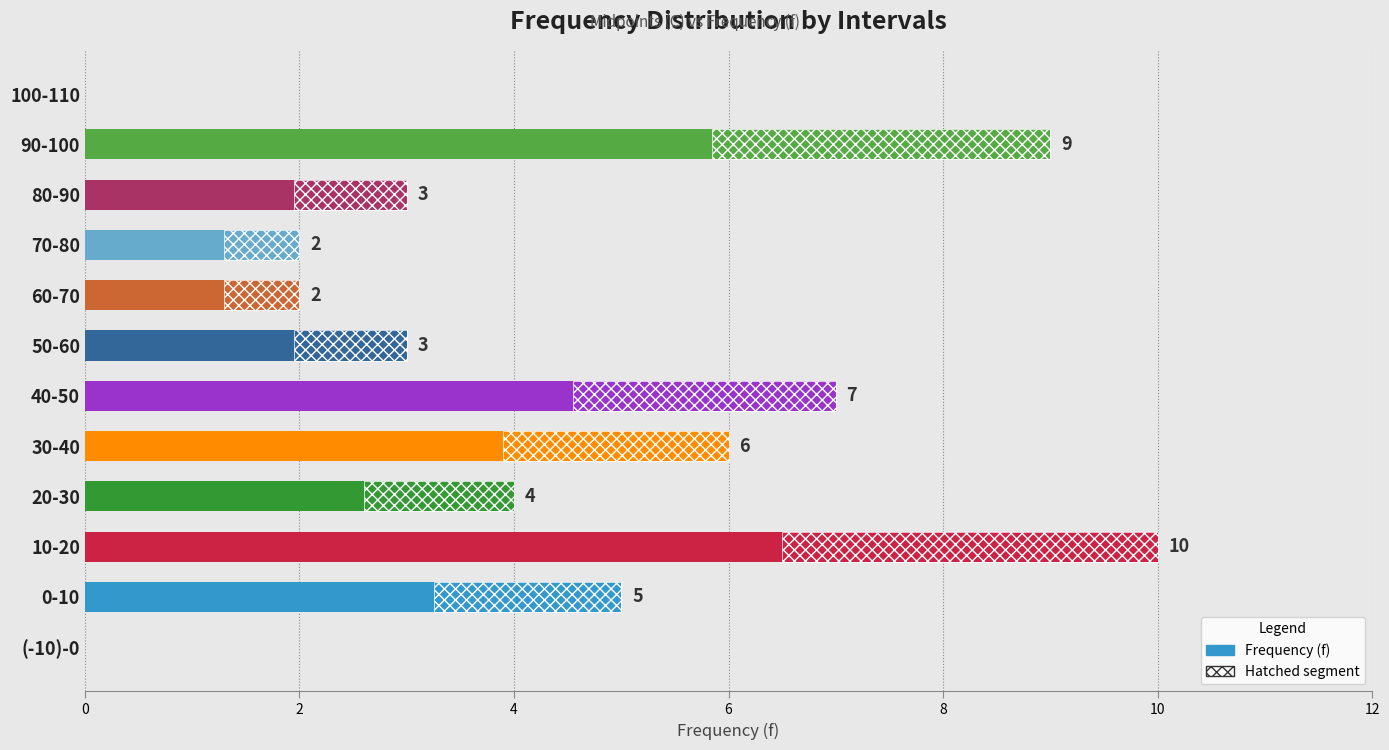

Is it true that the value at 0-10 is 5?

True